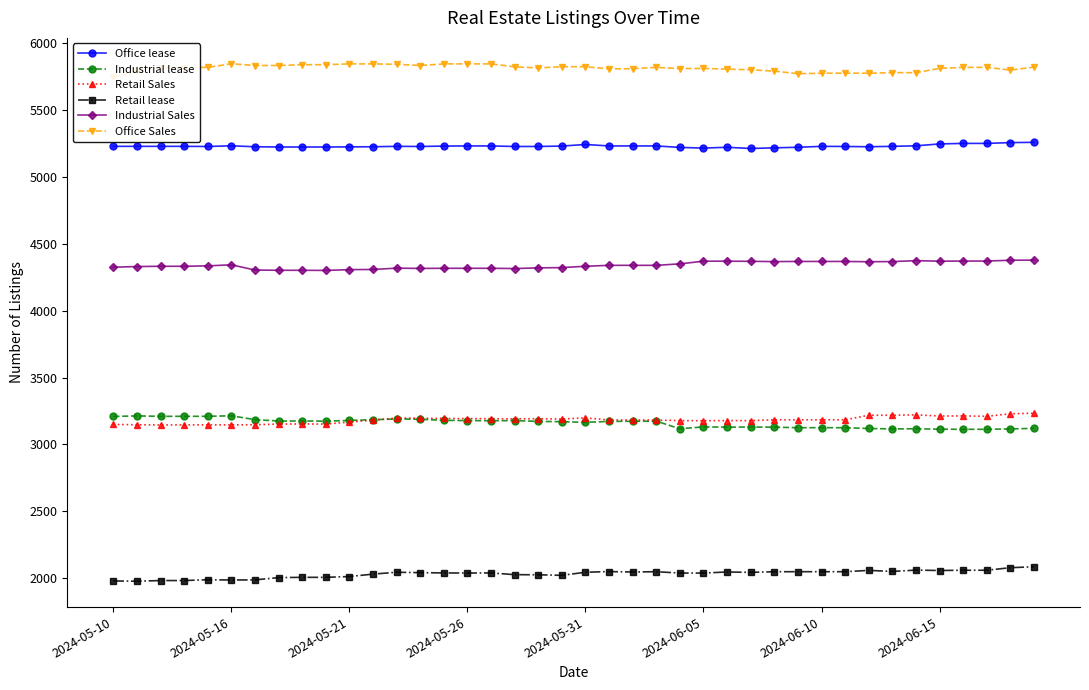

Rank the series at 16 from lowest to highest value.

Retail lease, Industrial lease, Retail Sales, Industrial Sales, Office lease, Office Sales